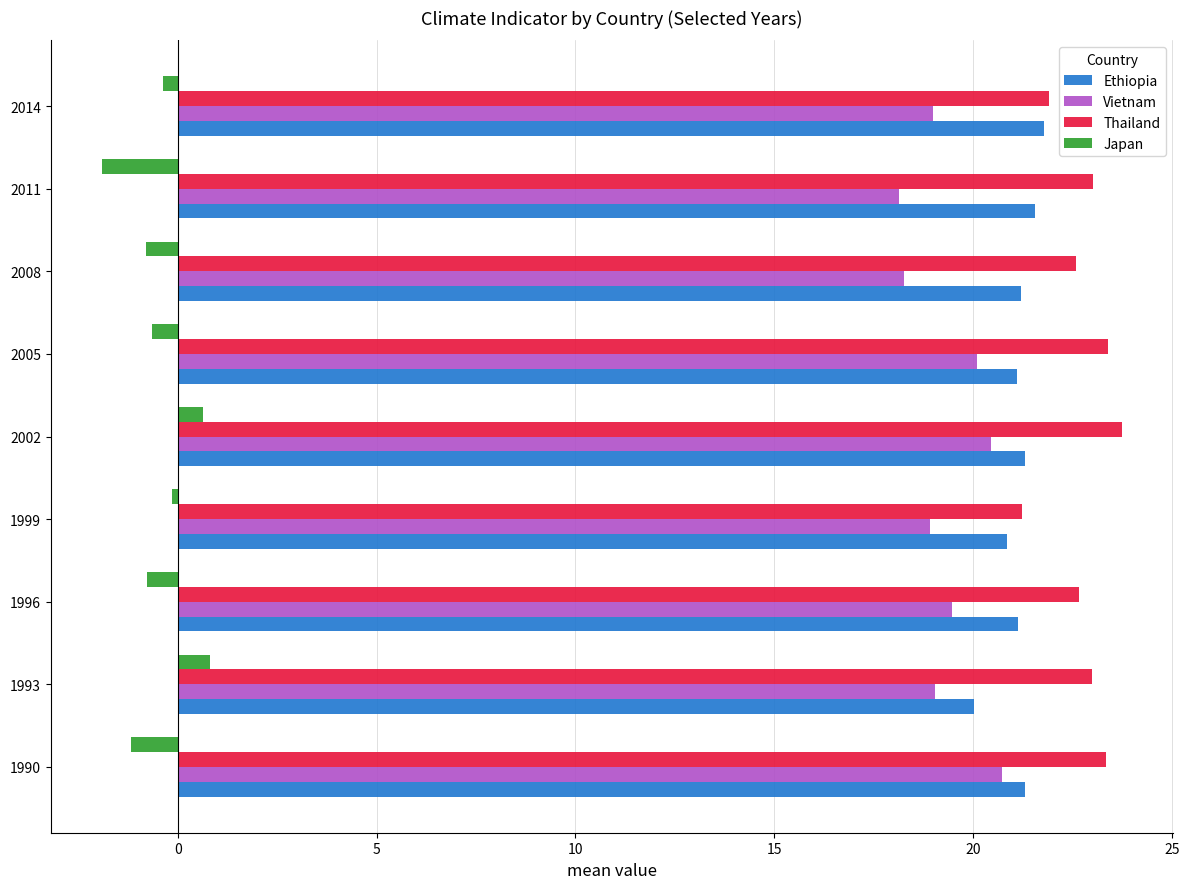

What is the smallest value displayed?

-1.9